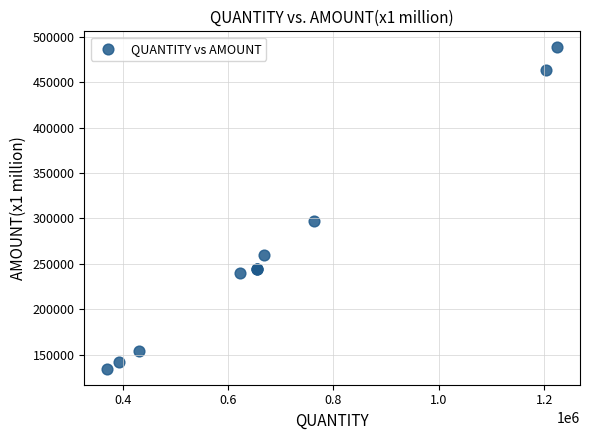

What Y value in the scatter plot is closest to 311481?

297324